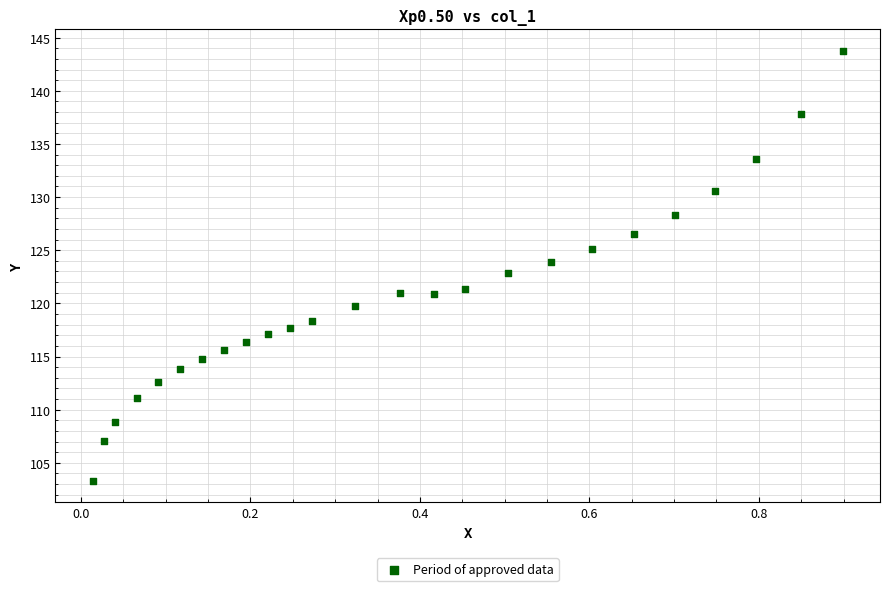

What is the range of X values (max minus min)?

0.9